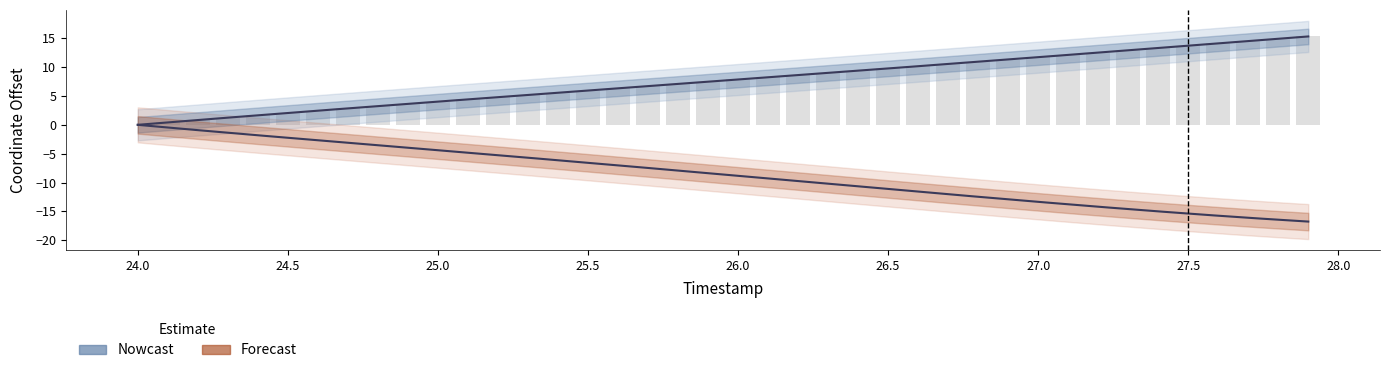

Where does the data first go above 7?

25.8